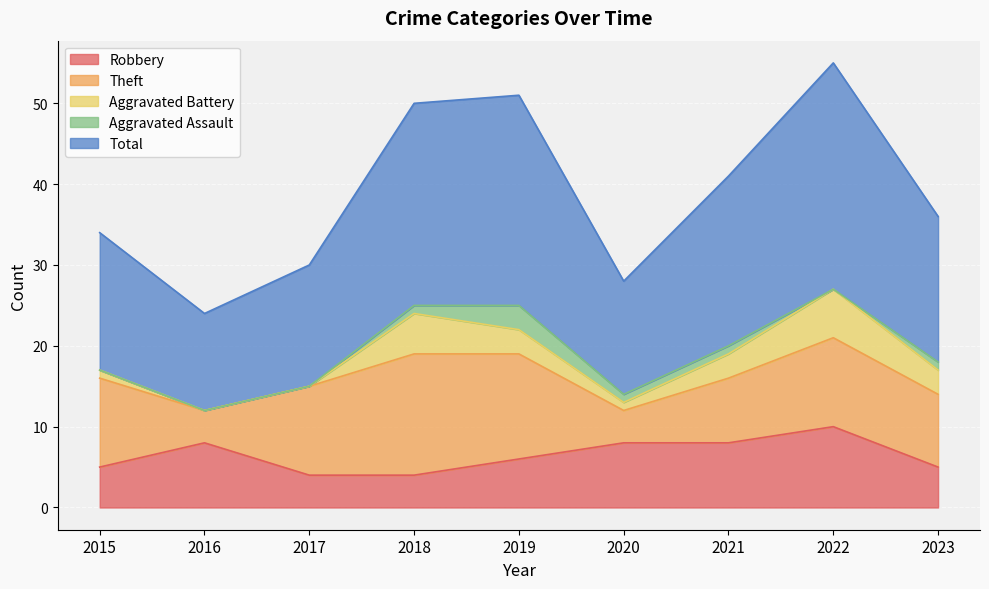

Reading right to left, list all the values displayed in this chart.

Robbery: 2023=5	2022=10	2021=8	2020=8	2019=6	2018=4	2017=4	2016=8	2015=5
Theft: 2023=9	2022=11	2021=8	2020=4	2019=13	2018=15	2017=11	2016=4	2015=11
Aggravated Battery: 2023=3	2022=6	2021=3	2020=1	2019=3	2018=5	2017=0	2016=0	2015=1
Aggravated Assault: 2023=1	2022=0	2021=1	2020=1	2019=3	2018=1	2017=0	2016=0	2015=0
Total: 2023=18	2022=28	2021=21	2020=14	2019=26	2018=25	2017=15	2016=12	2015=17